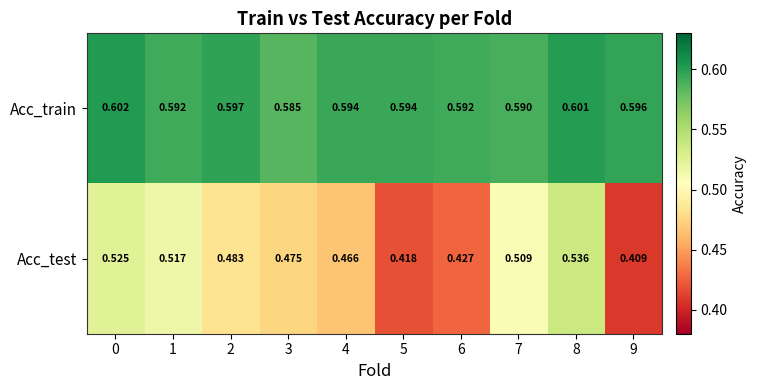

Which category has the lowest value across all series?

9